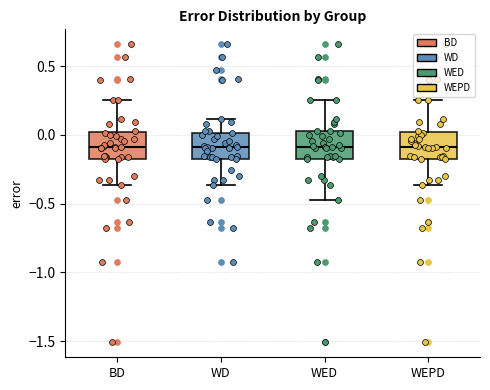

Where is the upper edge of the box for WED on the y-axis? The values are not printed on the chart, so give them approximately, as read against the axis.

0.05